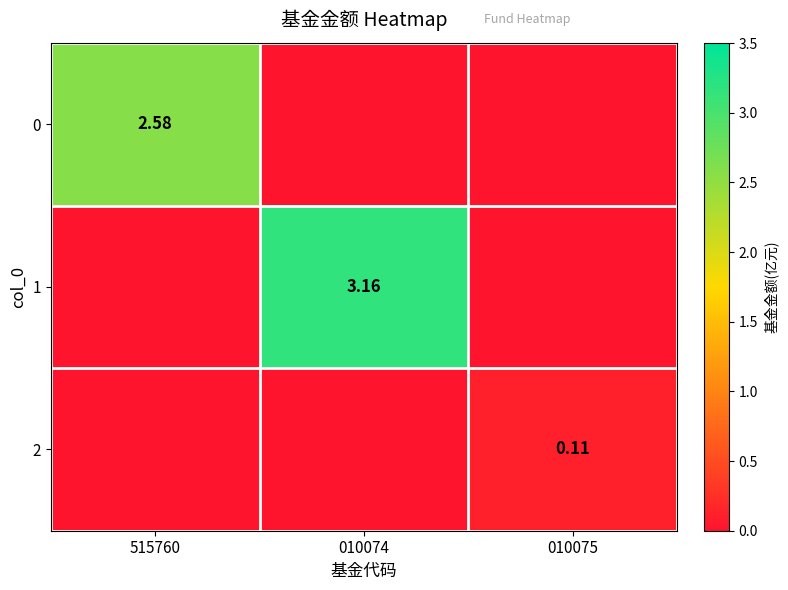

The value of 0 at 010074 is -0.8. True or false?

False